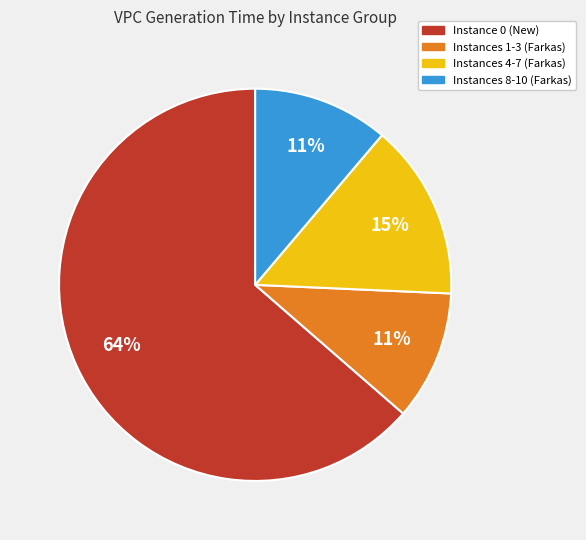

Is there a majority slice in this chart?

Yes